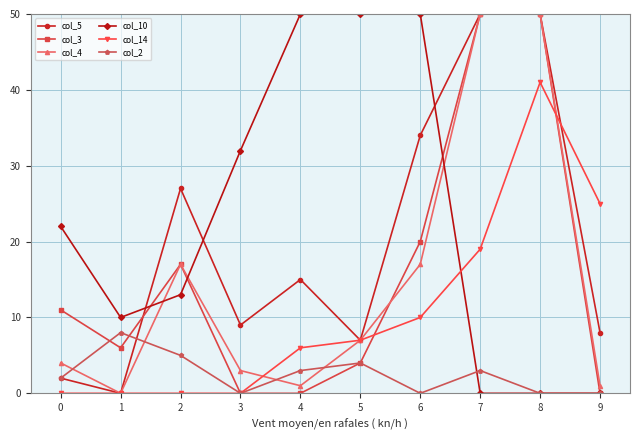

Where is col_5 nearest to the value 25?

2